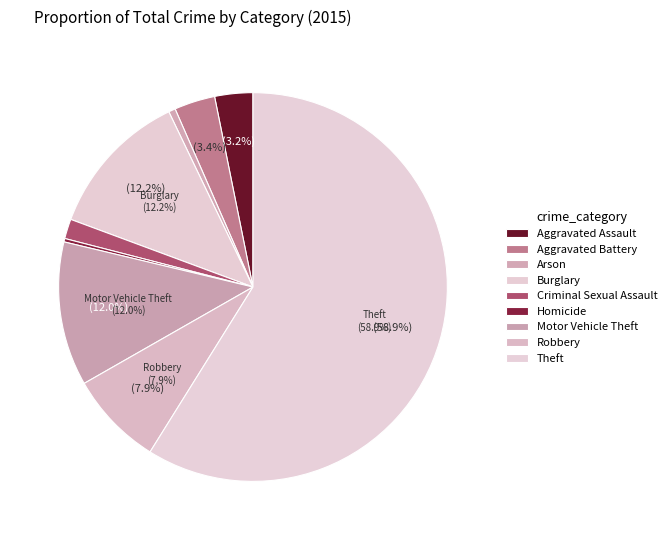

To the nearest percent, what percentage of the pie is Burglary?

12%